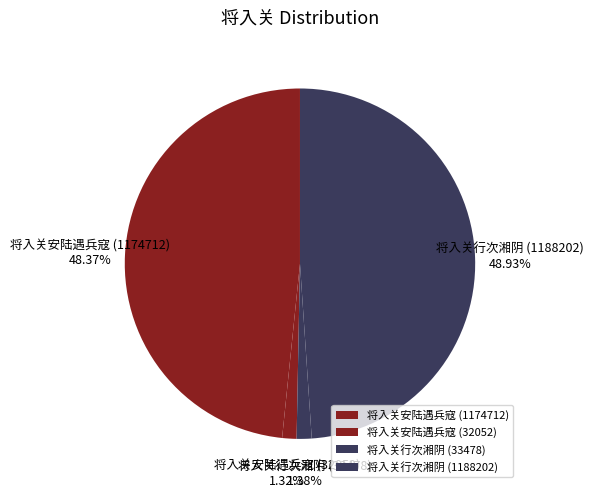

What percentage do 将入关安陆遇兵寇 (1174712) and 将入关安陆遇兵寇 (32052) together represent?

49.7%